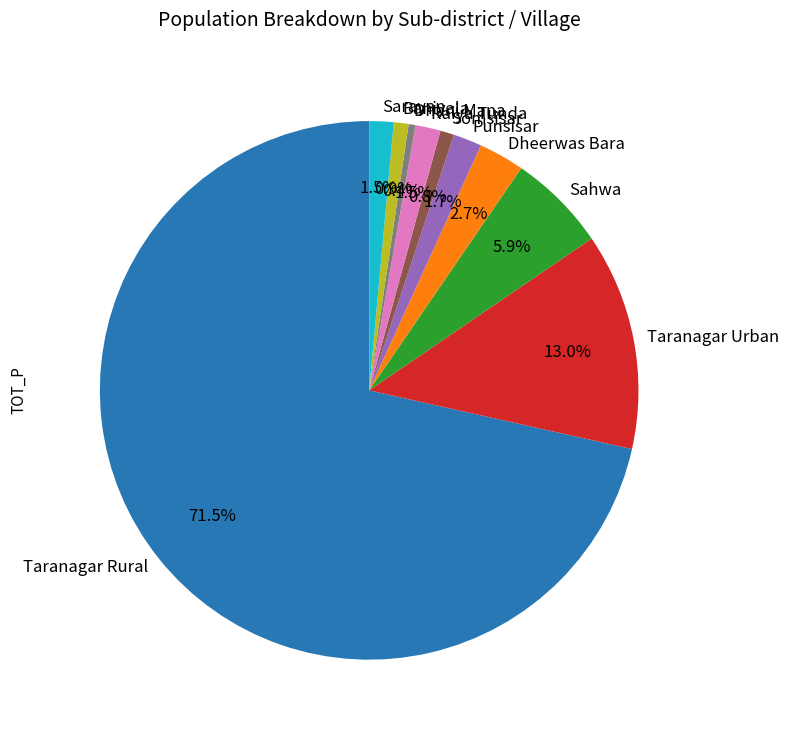

Which category has the biggest portion of the pie?

Taranagar Rural